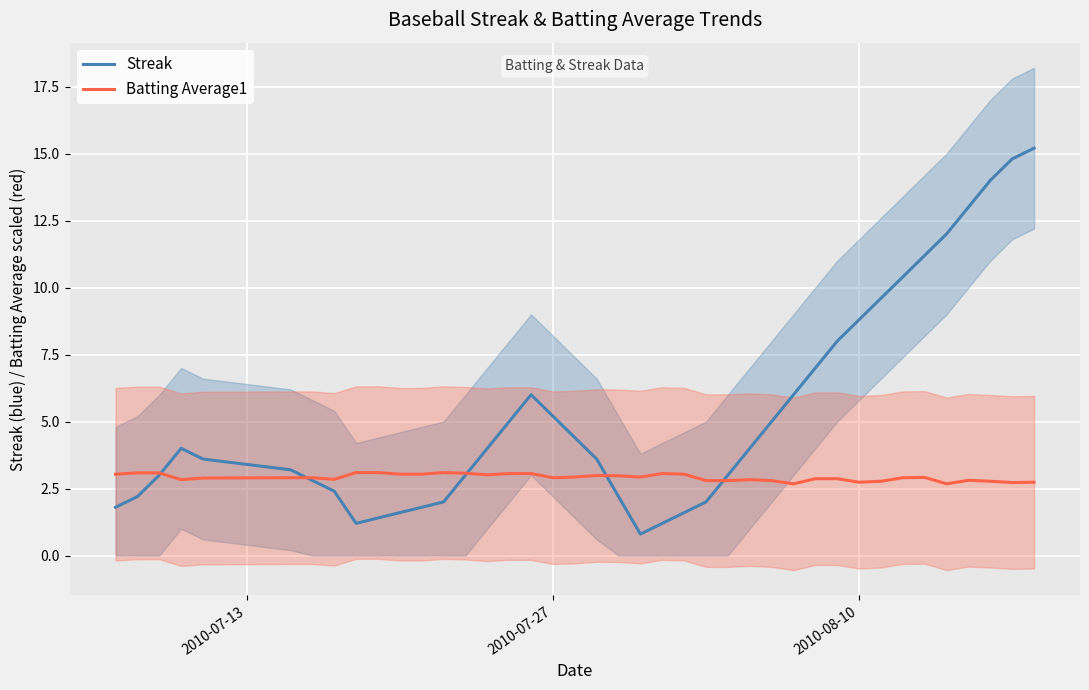

What is the maximum value for Batting Average1?

3.1